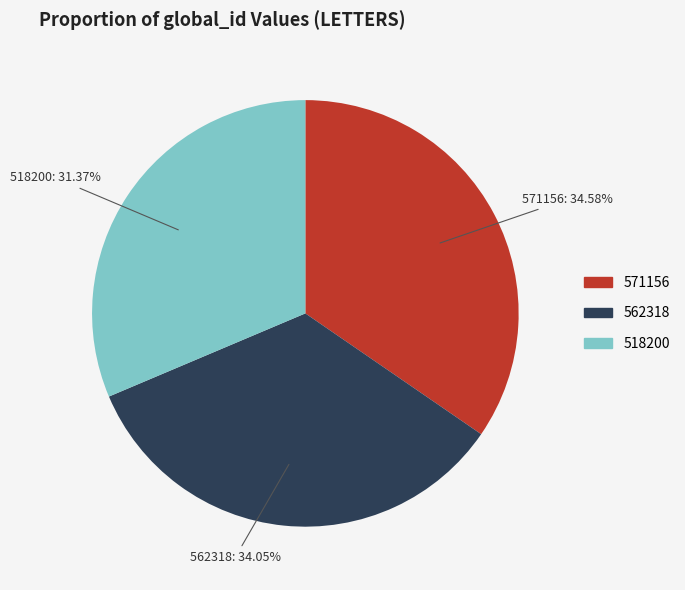

Is there any slice that represents more than half of the pie?

No